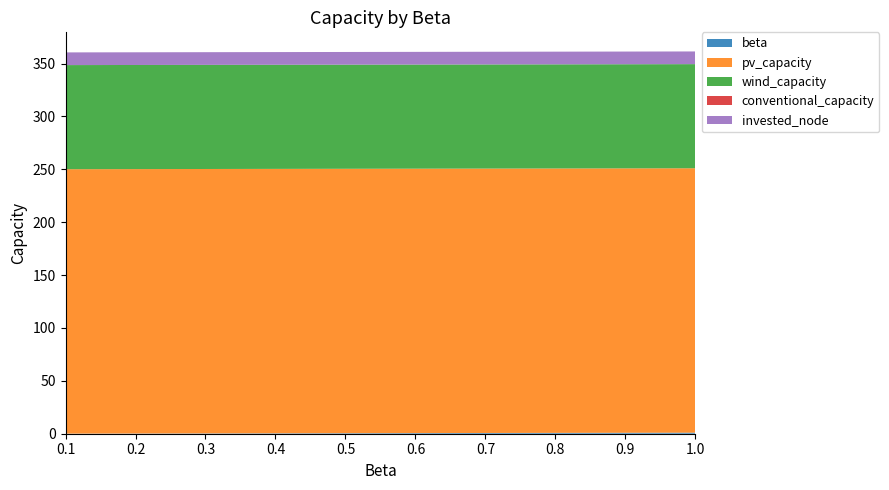

Reading left to right, extract all data points from this chart.

beta: 0.1	0.2	0.3	0.4	0.5	0.6	0.7	0.8	0.9	1.0
pv_capacity: 250.0	250.0	250.0	250.0	250.0	250.0	250.0	250.0	250.0	250.0
wind_capacity: 98.4	98.4	98.4	98.4	98.4	98.4	98.4	98.4	98.4	98.4
conventional_capacity: 0.0	0.0	0.0	0.0	0.0	0.0	0.0	0.0	0.0	0.0
invested_node: 12.0	12.0	12.0	12.0	12.0	12.0	12.0	12.0	12.0	12.0